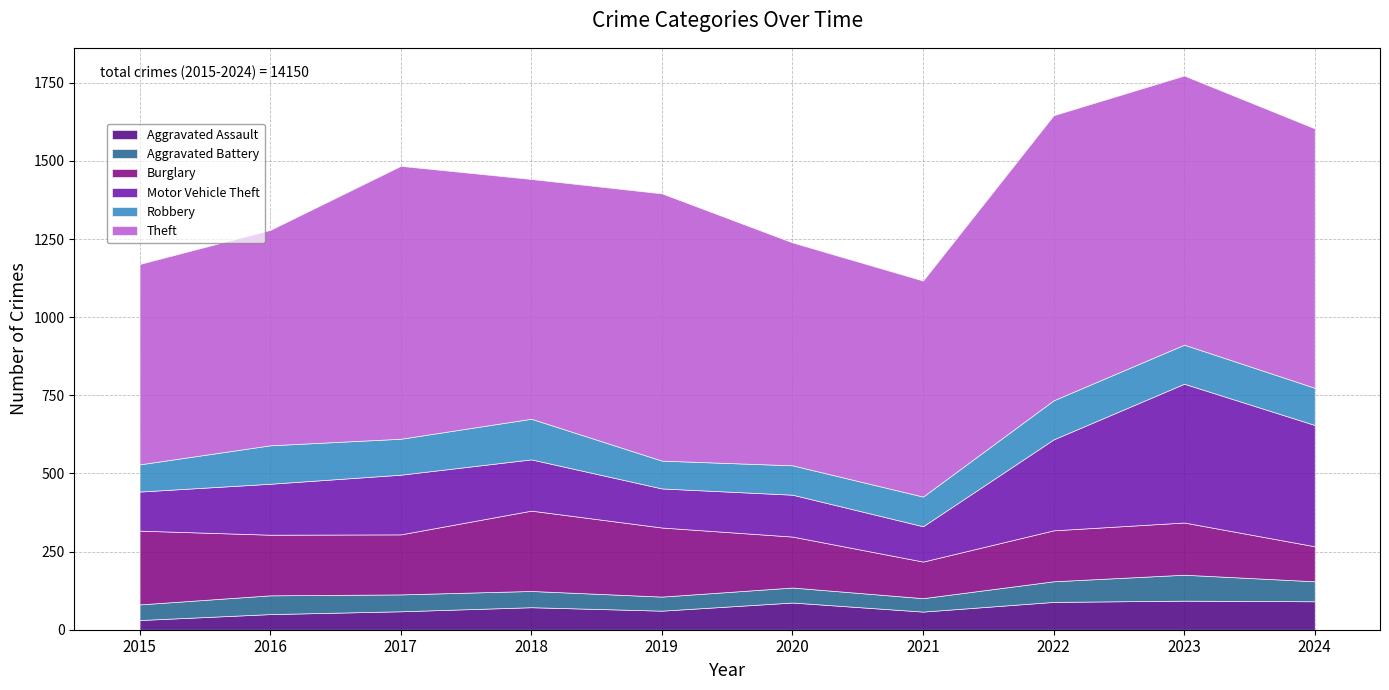

Where is Aggravated Assault nearest to the value 62?

2019